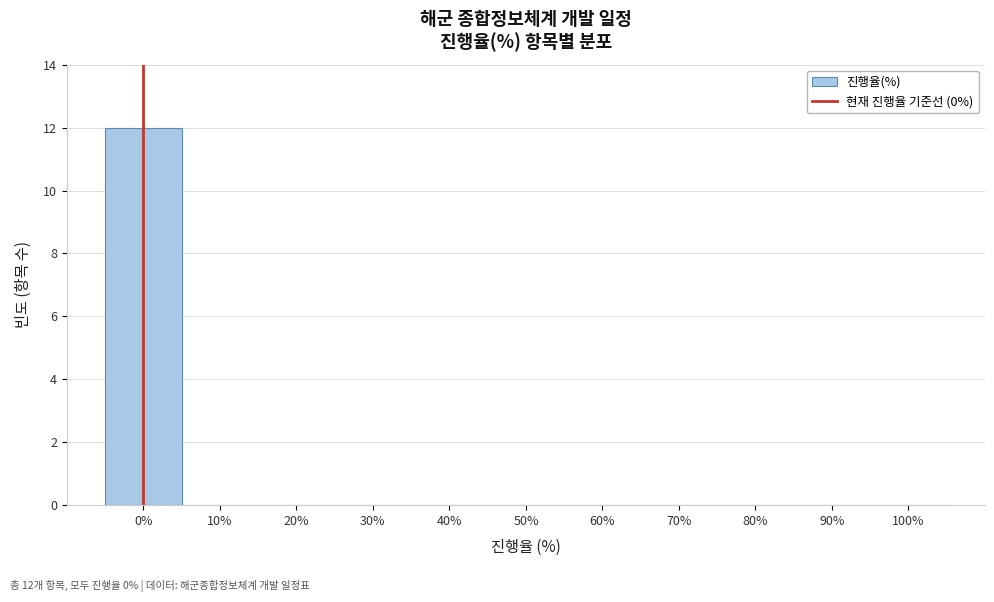

Over which range of the x-axis is the bar tallest?

-5 to 5